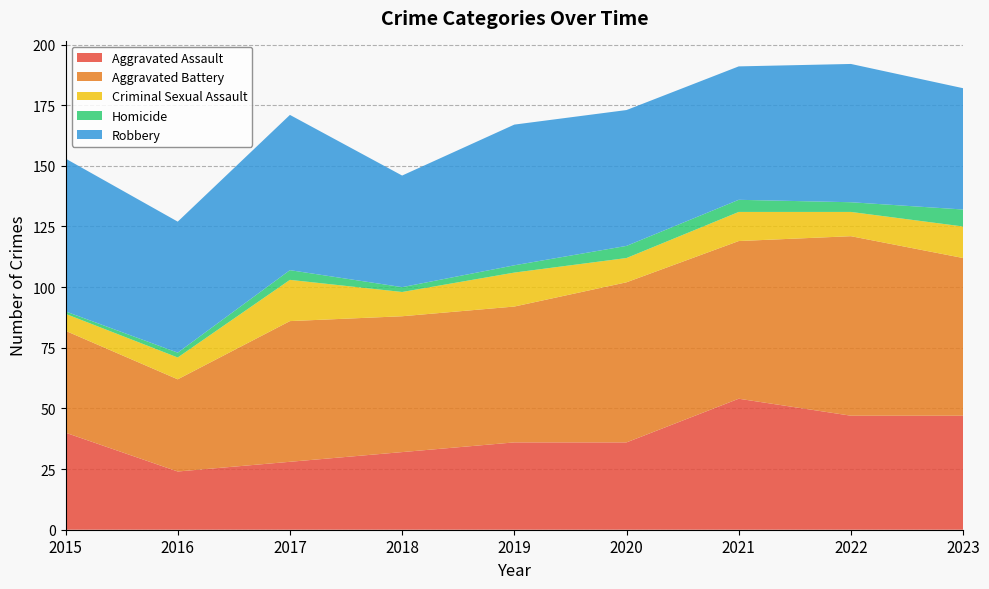

Reading right to left, extract all data points from this chart.

Aggravated Assault: 2023=47	2022=47	2021=54	2020=36	2019=36	2018=32	2017=28	2016=24	2015=40
Aggravated Battery: 2023=65	2022=74	2021=65	2020=66	2019=56	2018=56	2017=58	2016=38	2015=42
Criminal Sexual Assault: 2023=13	2022=10	2021=12	2020=10	2019=14	2018=10	2017=17	2016=9	2015=7
Homicide: 2023=7	2022=4	2021=5	2020=5	2019=3	2018=2	2017=4	2016=2	2015=1
Robbery: 2023=50	2022=57	2021=55	2020=56	2019=58	2018=46	2017=64	2016=54	2015=63